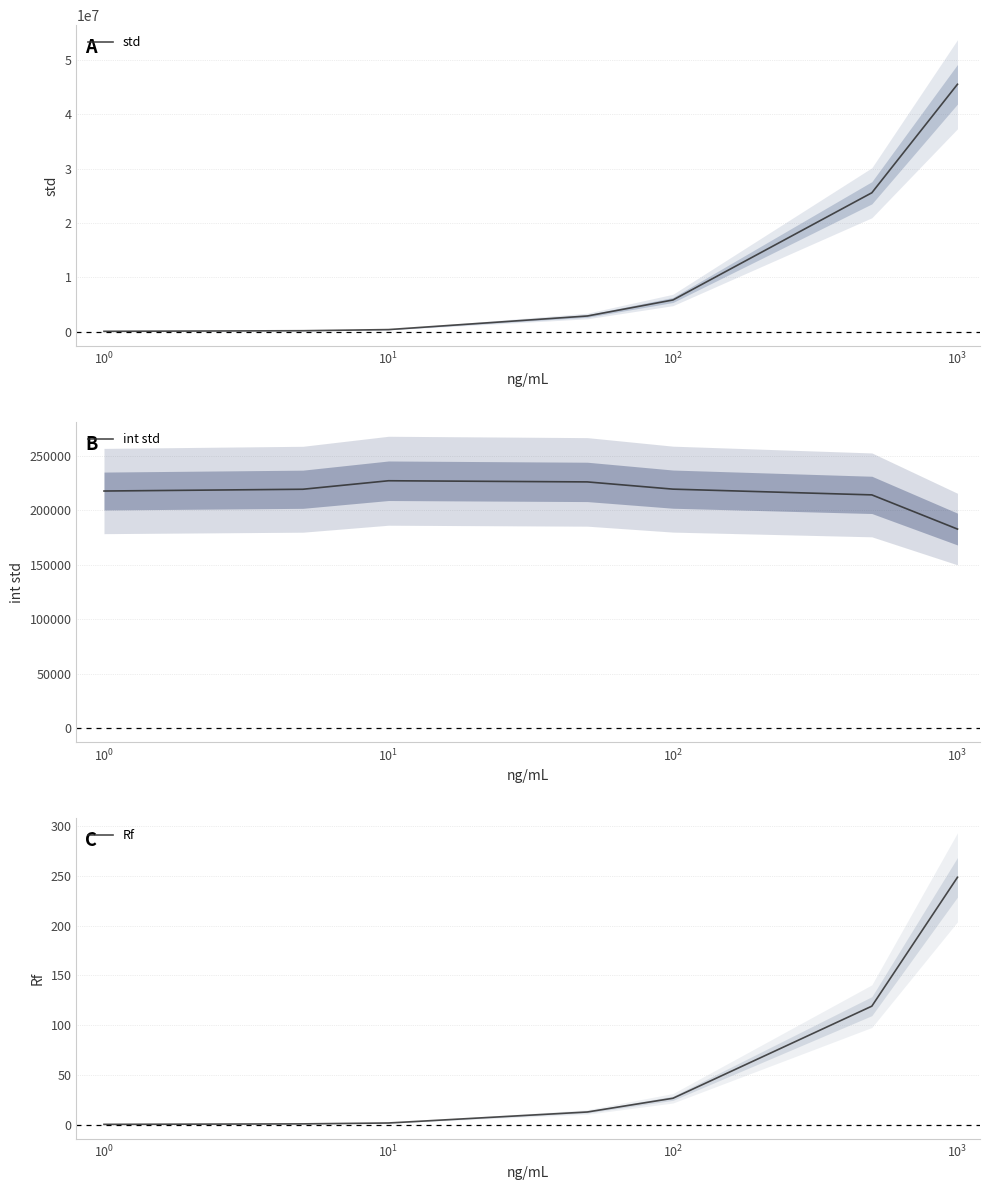

What is the difference between the maximum and second lowest values in the std series?

45333677.7